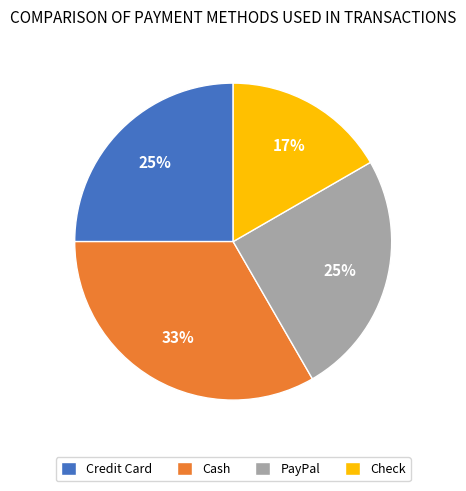

Combined, do Cash and Credit Card account for over 50%?

Yes